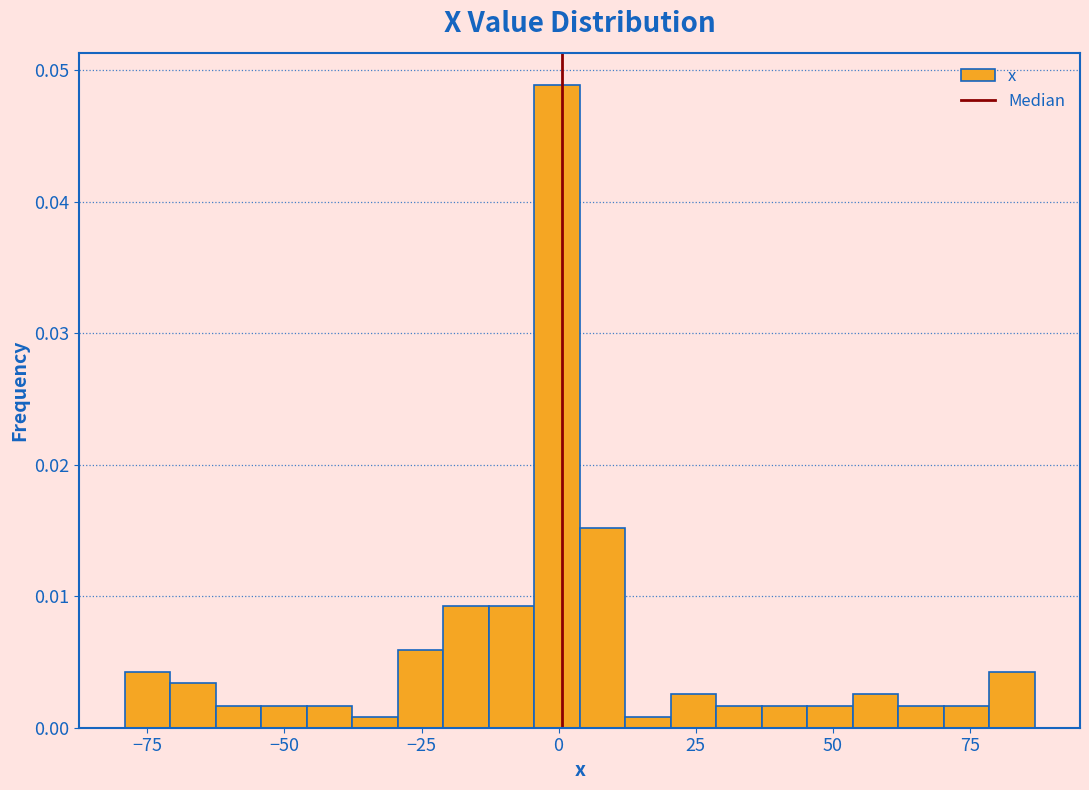

Read against the x-axis, roughly where is the centre of the tallest bar?

0